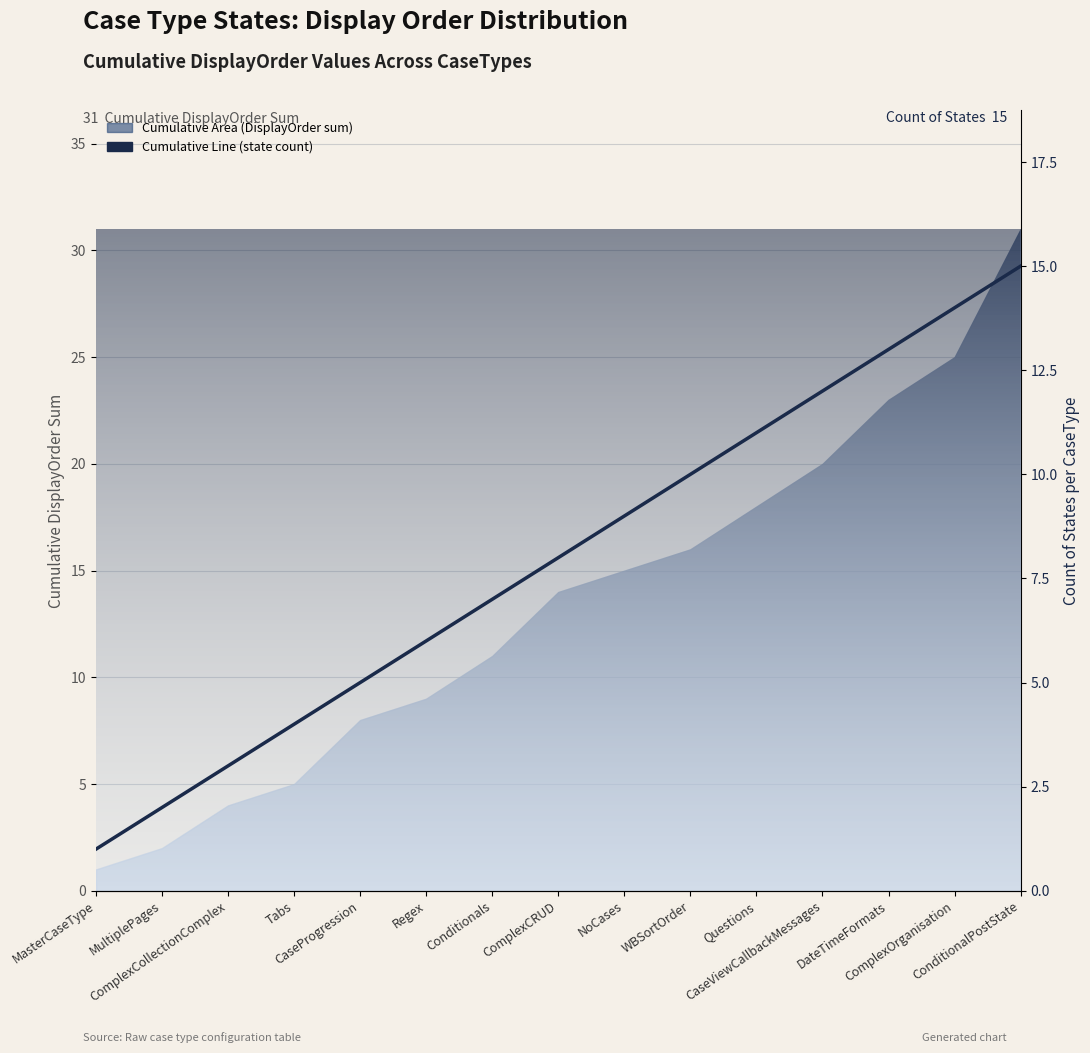

What is the difference between the maximum and minimum values?

14